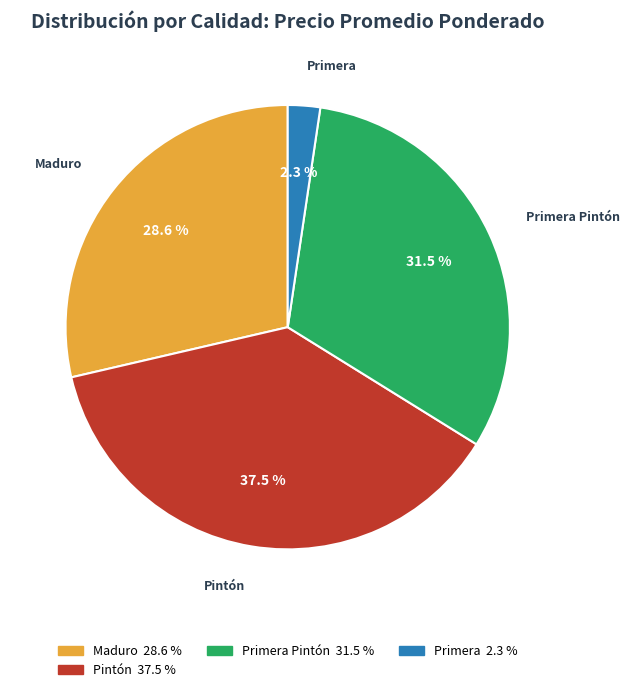

Is there any slice that represents more than half of the pie?

No